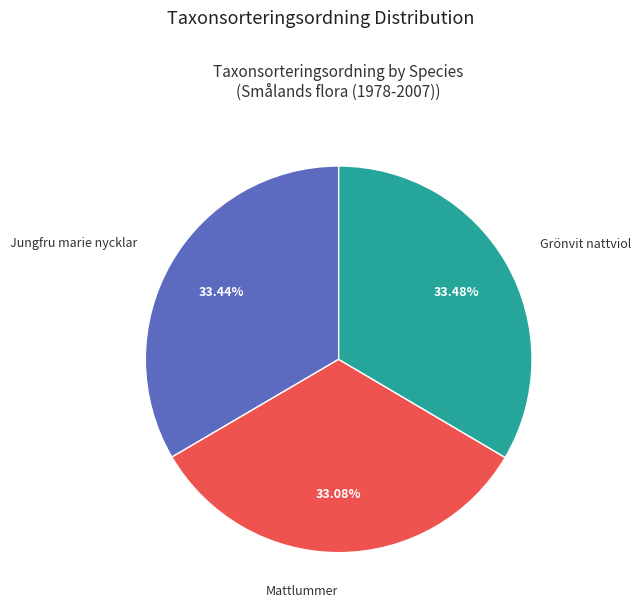

Do Mattlummer and Grönvit nattviol together represent more than half of the pie?

Yes